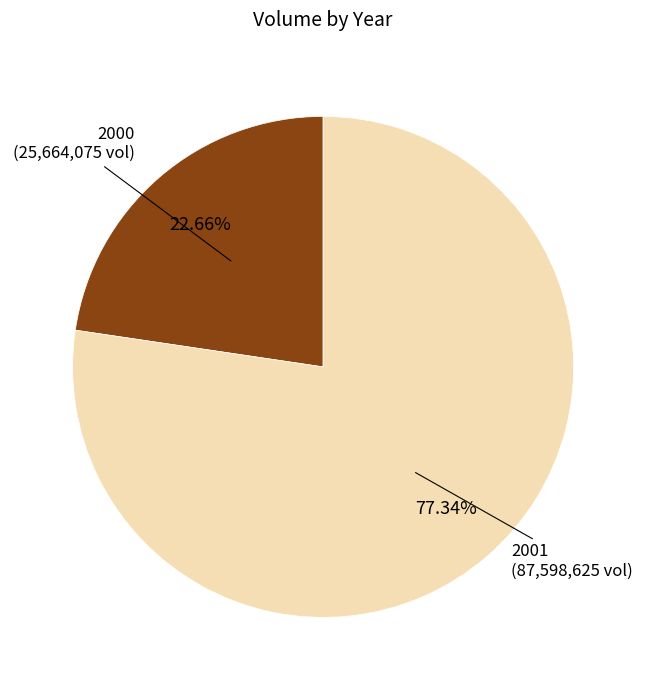

How many segments does this pie chart have?

2